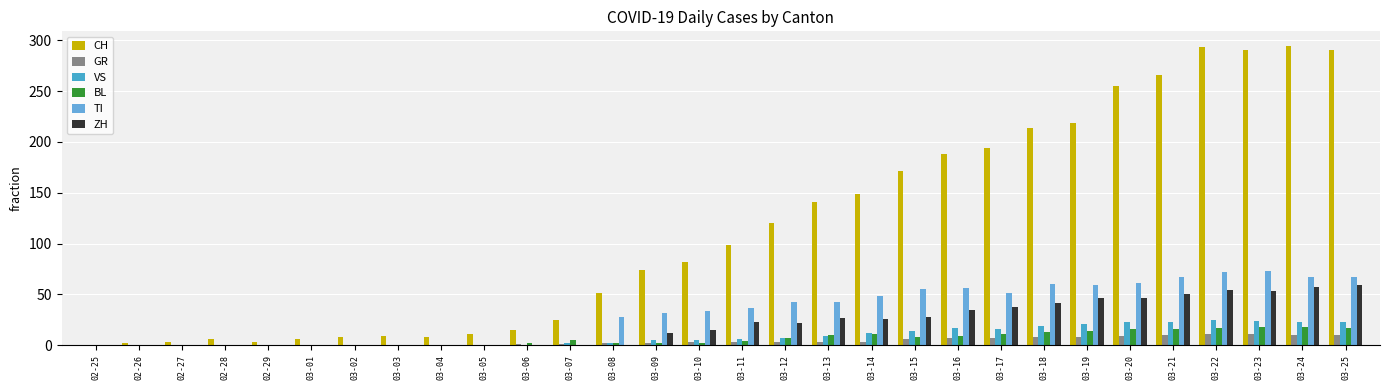

What are all the series names shown in the legend?

CH, GR, VS, BL, TI, ZH